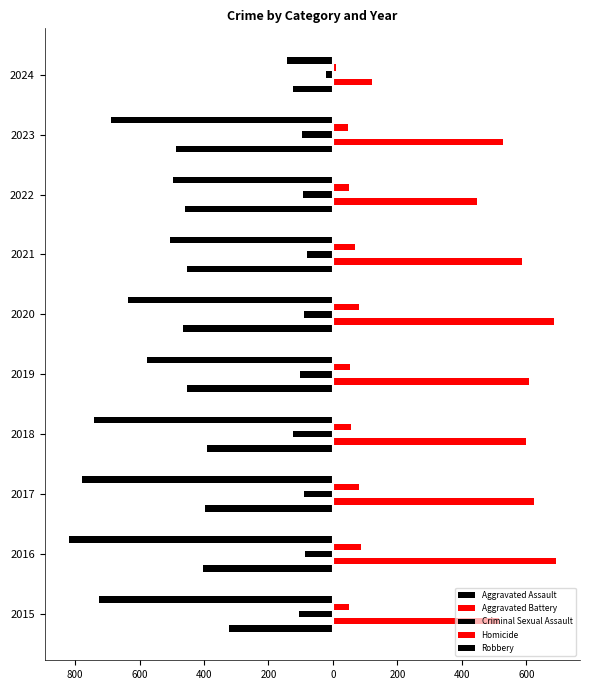

What is the average value of the Aggravated Assault series?

-395